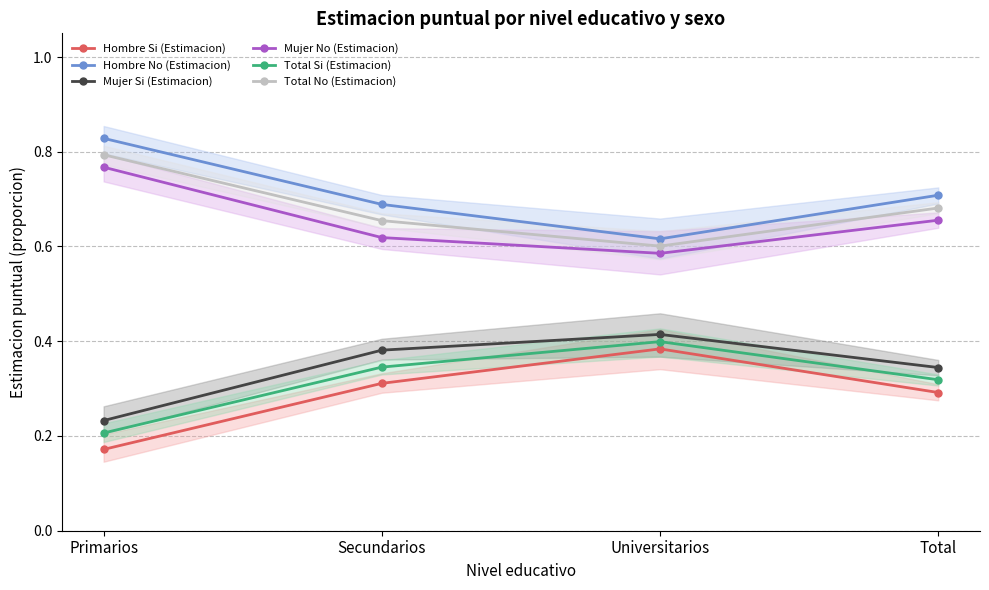

Reading right to left, transcribe all the data shown in this chart.

Hombre Si (Estimacion): 0.3	0.4	0.3	0.2
Hombre No (Estimacion): 0.7	0.6	0.7	0.8
Mujer Si (Estimacion): 0.3	0.4	0.4	0.2
Mujer No (Estimacion): 0.7	0.6	0.6	0.8
Total Si (Estimacion): 0.3	0.4	0.3	0.2
Total No (Estimacion): 0.7	0.6	0.7	0.8